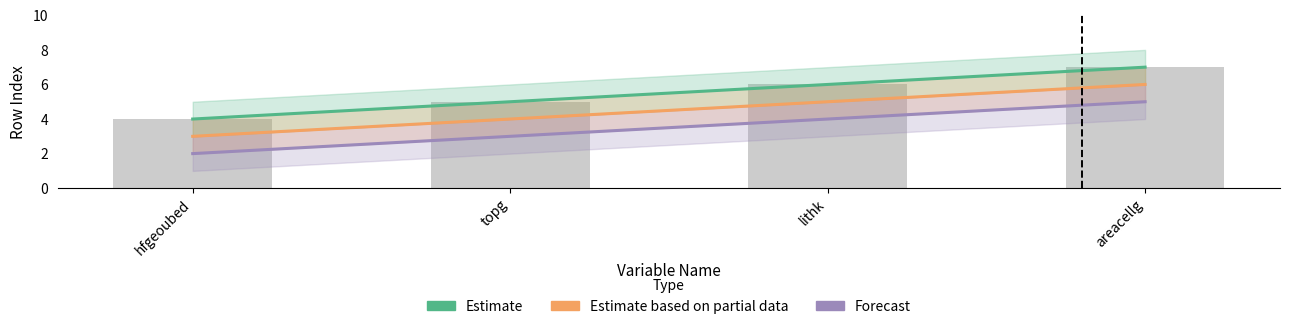

How many Estimate values are between 5 and 7?

3